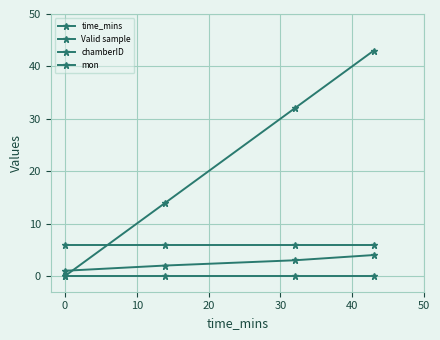

What is the difference between the maximum and minimum values in the chamberID series?

3